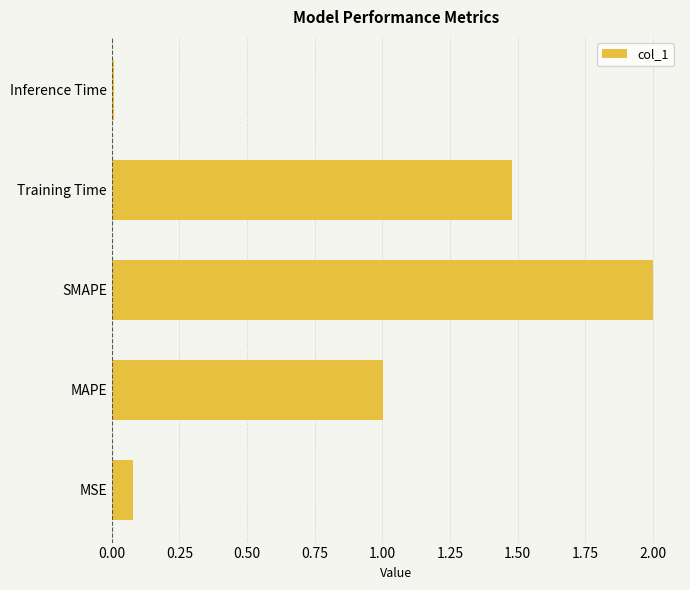

What is the greatest value displayed?

2.0